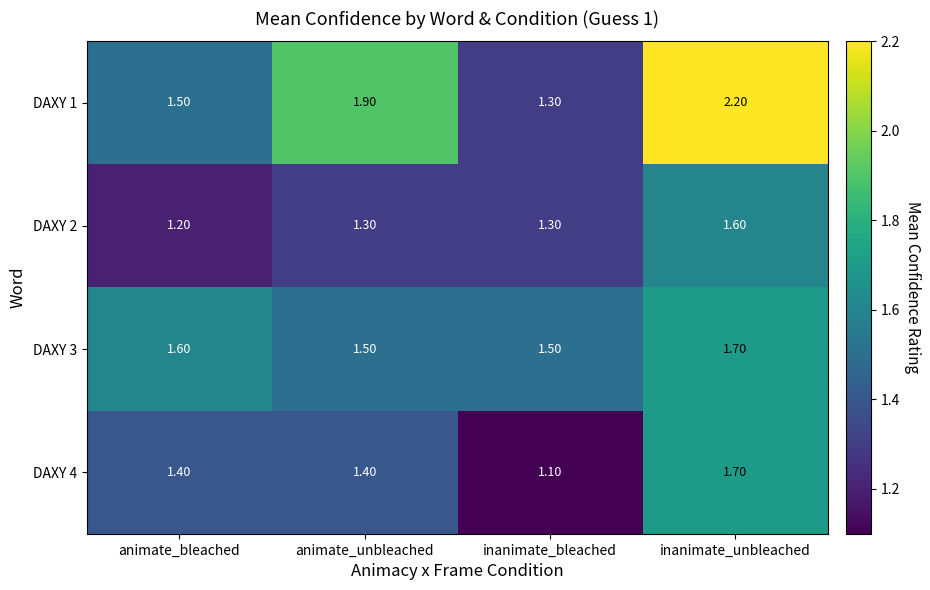

Which label corresponds to the smallest value in the chart?

inanimate_bleached